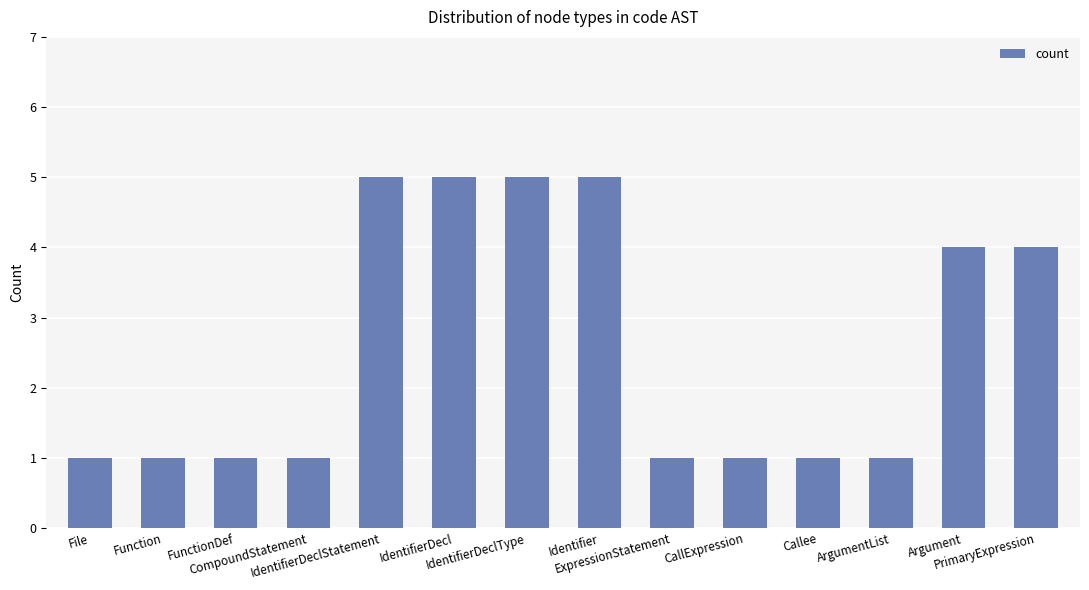

What is the value of the 13th bar from the left?

4